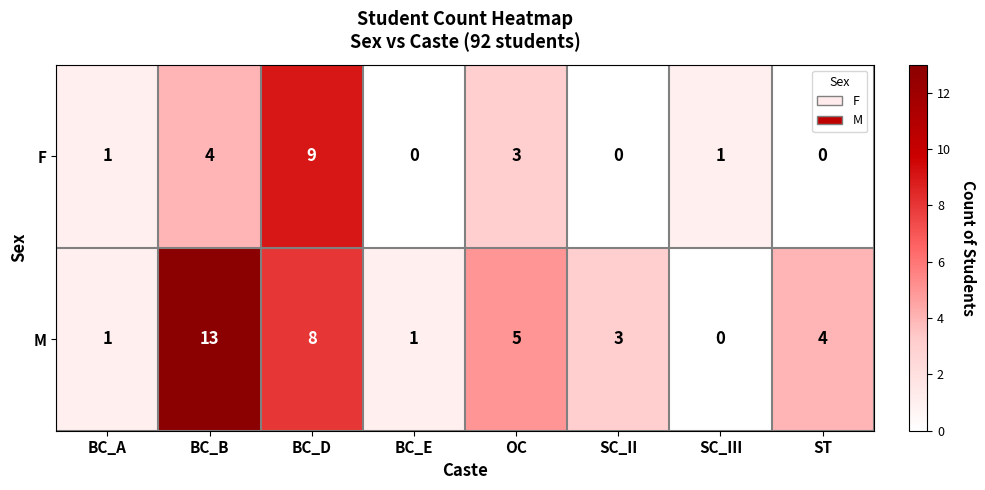

Which series has the largest total across all categories?

M